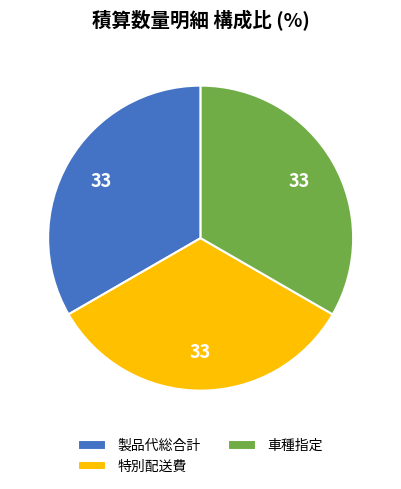

Combined, do 車種指定 and 特別配送費 account for over 50%?

Yes